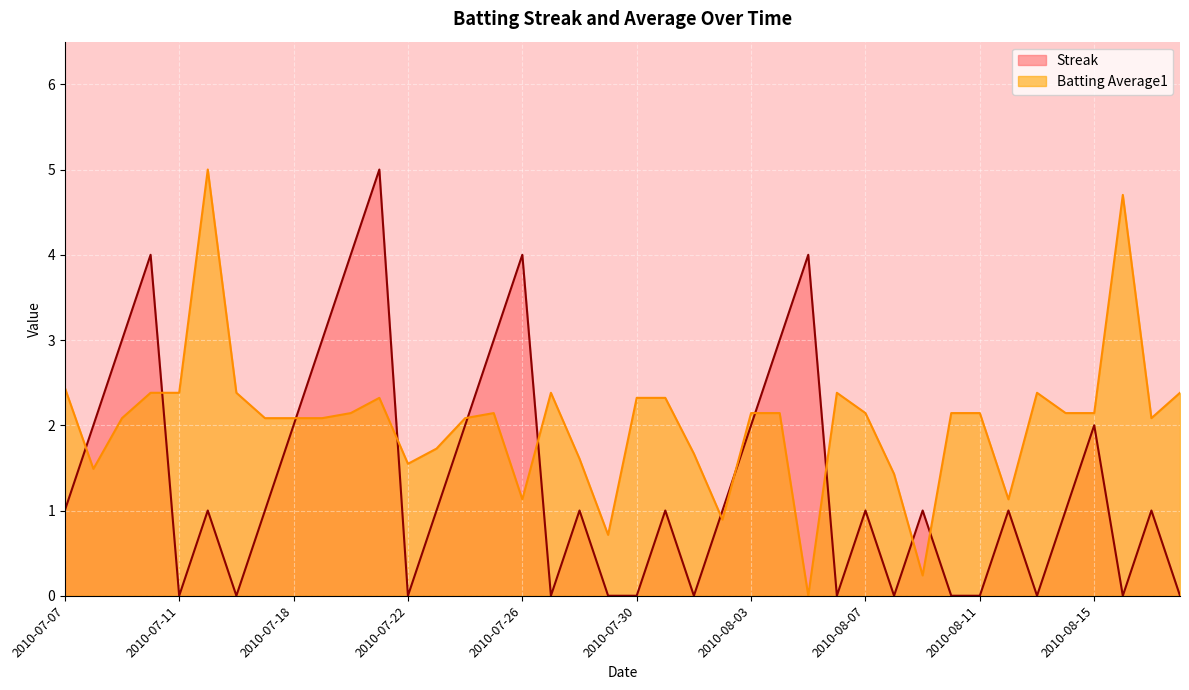

Which series has the widest spread of values?

Streak